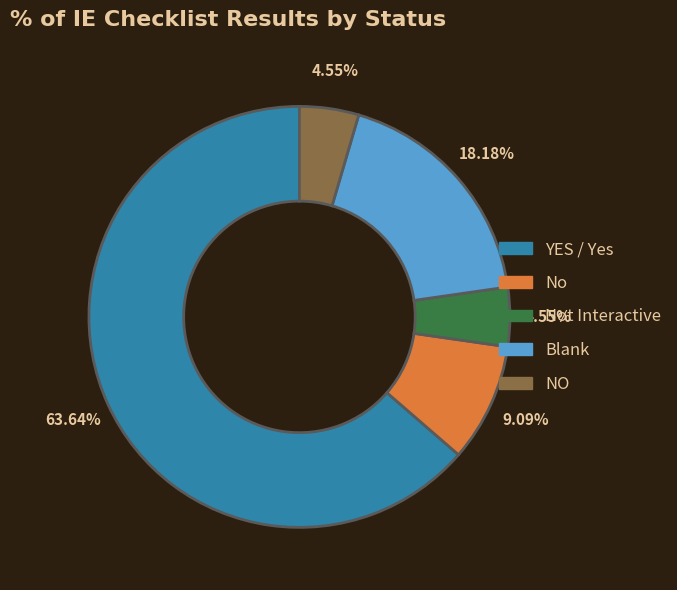

Is there any slice that represents more than half of the pie?

Yes